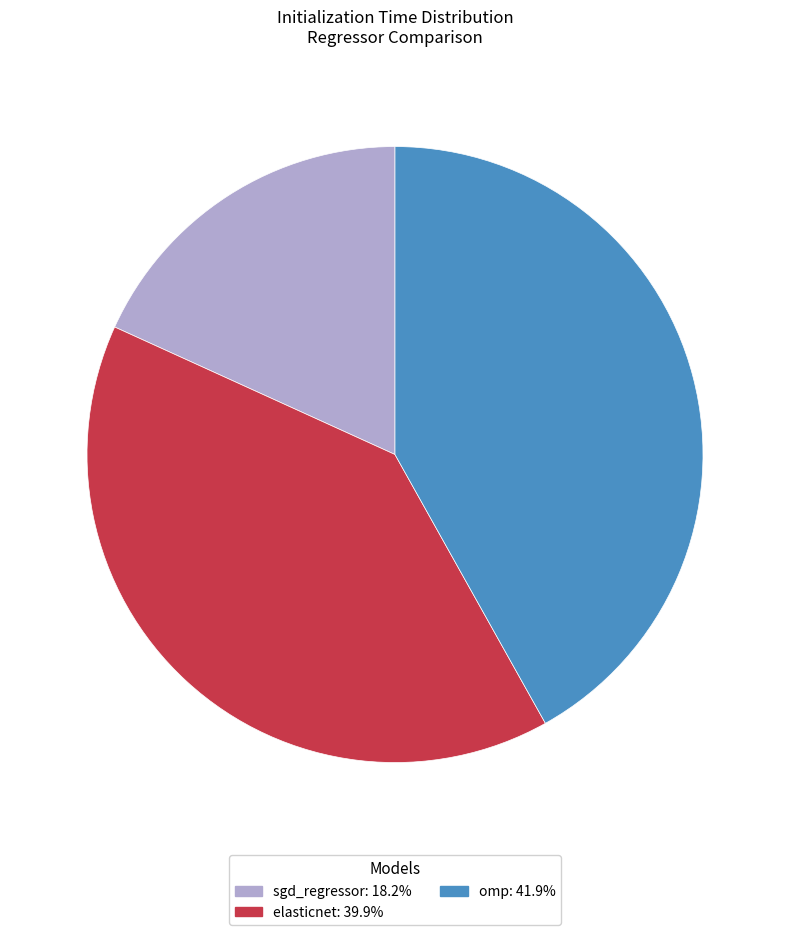

Count the number of slices in the pie.

3